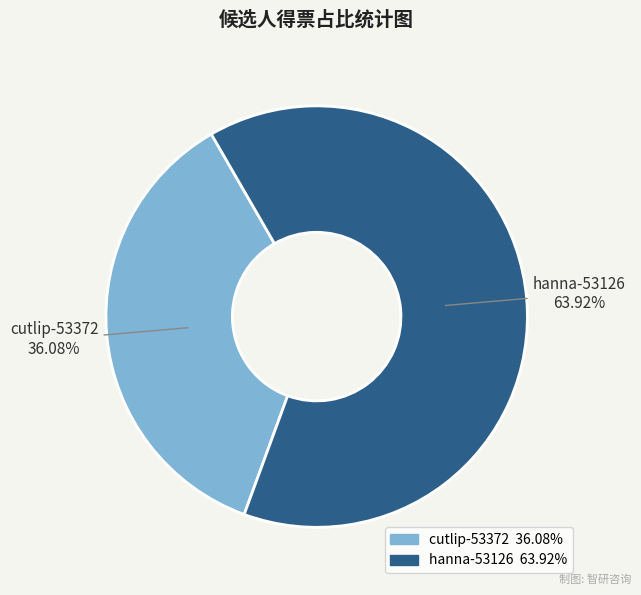

Does any single category account for the majority?

Yes